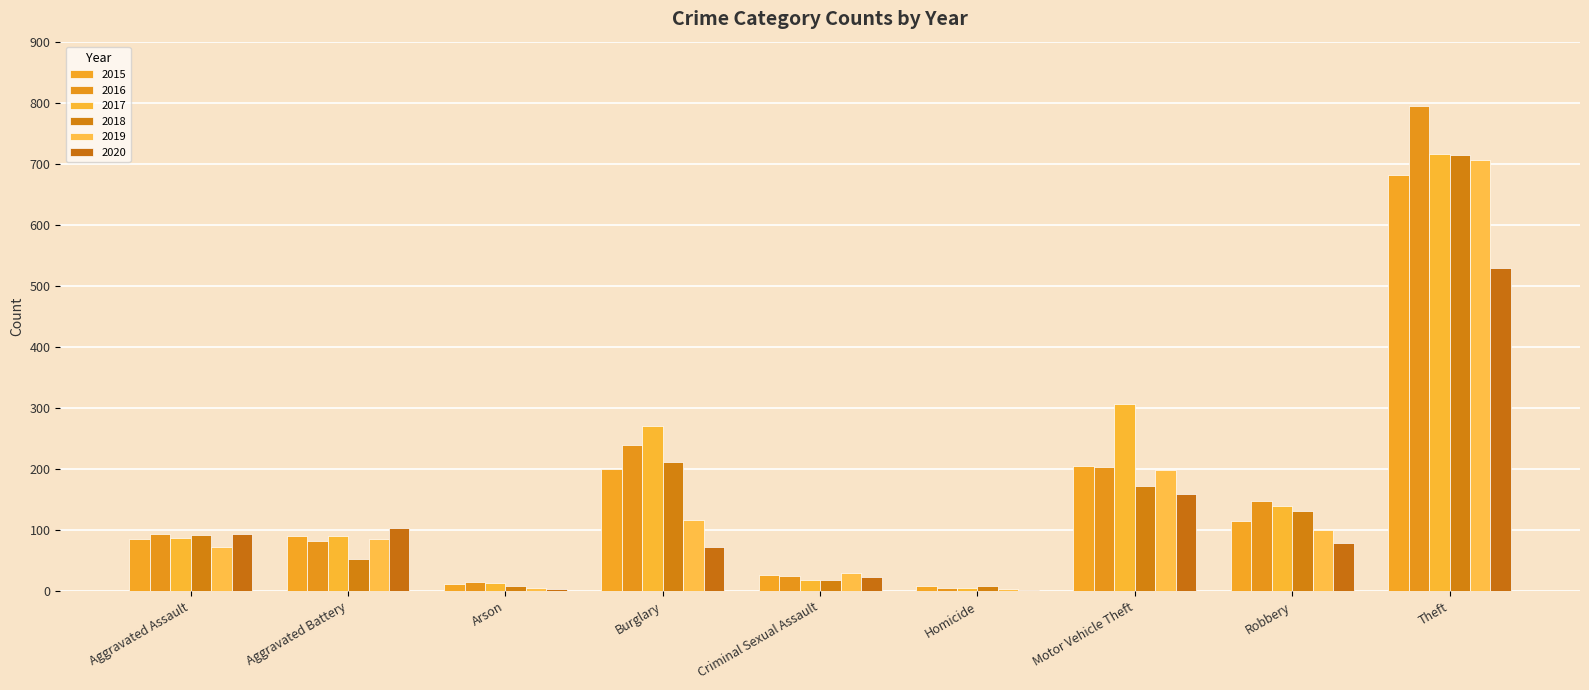

What is the minimum value shown in the chart?

2